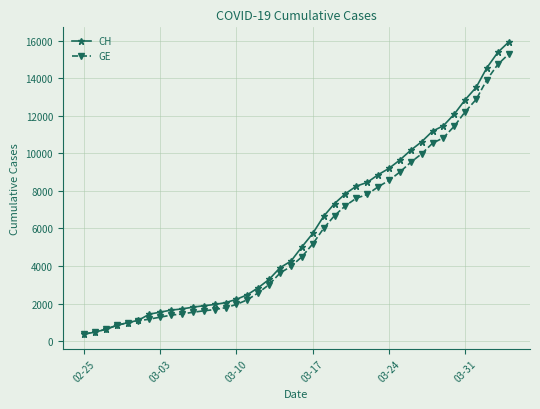

What is the minimum value shown in the chart?

375